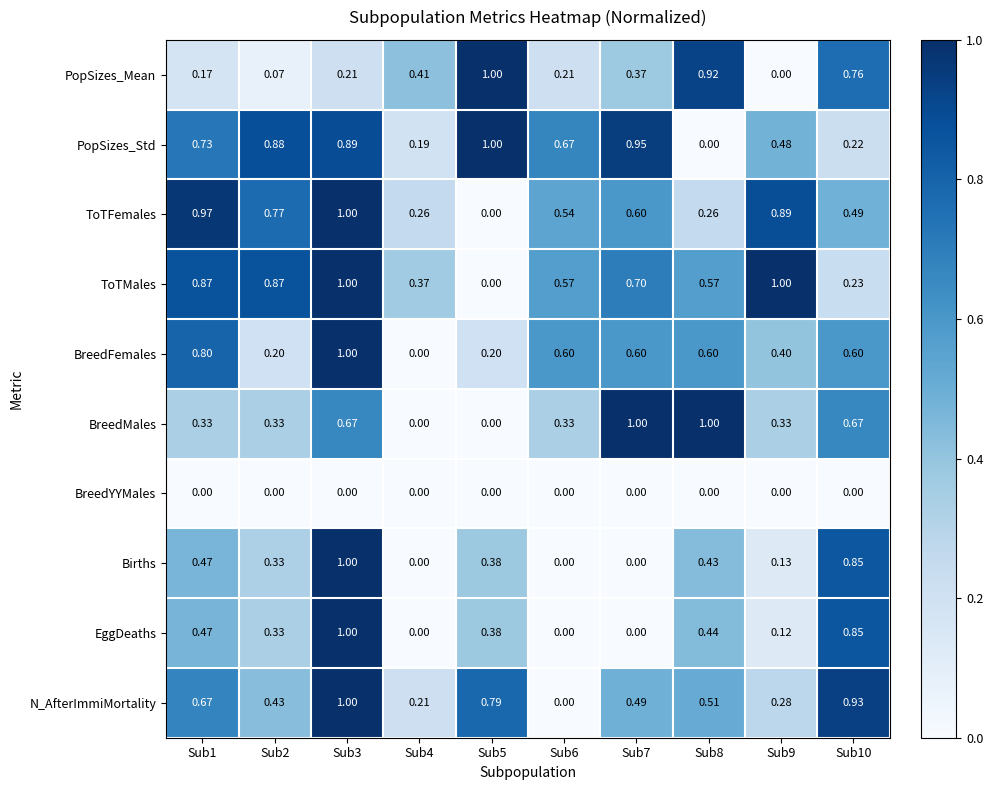

Which series changed the most between Sub1 and Sub10?

ToTMales